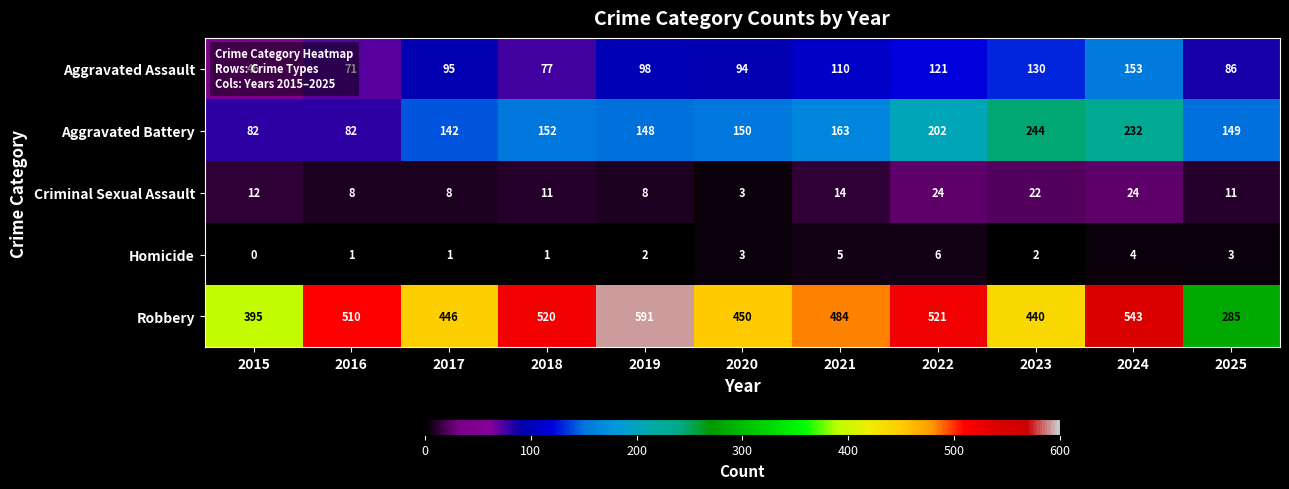

At which category is the sum across all series the highest?

2024